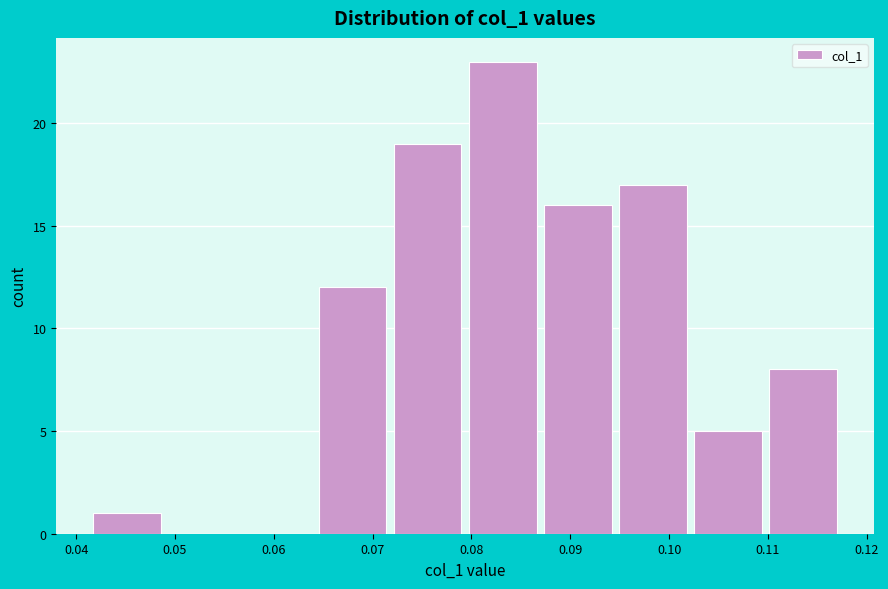

Which range on the x-axis has the tallest bar?

0.080 to 0.087